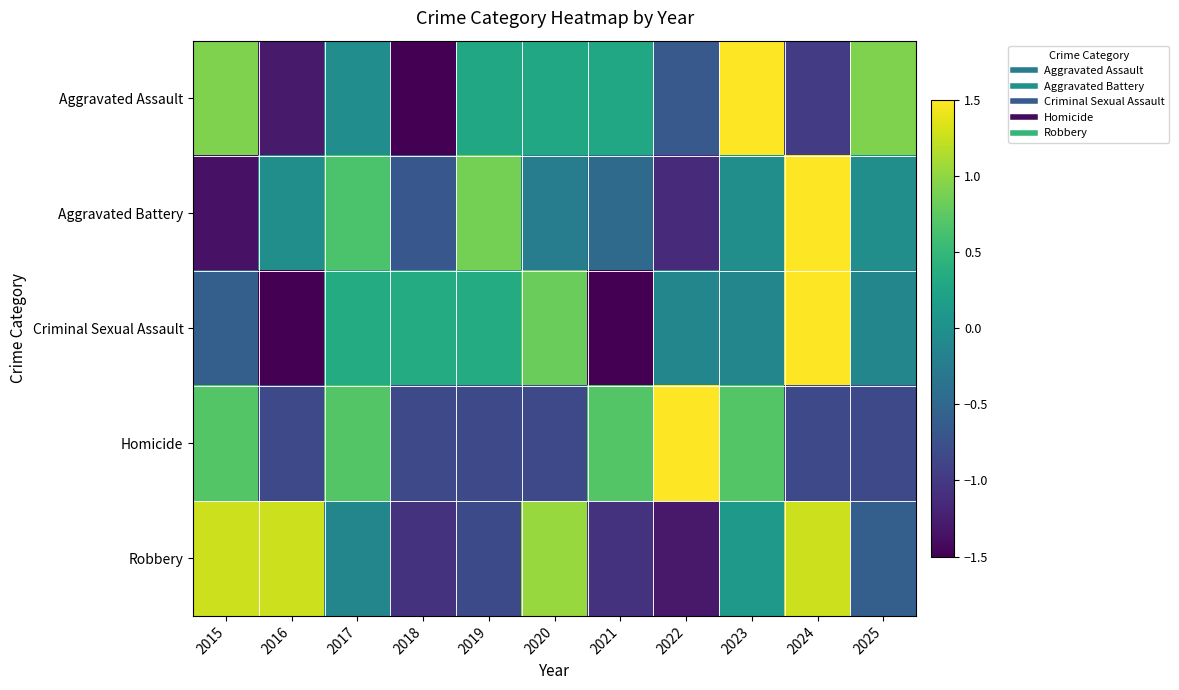

Rank the series at 2017 from highest to lowest value.

Homicide, Aggravated Battery, Criminal Sexual Assault, Aggravated Assault, Robbery